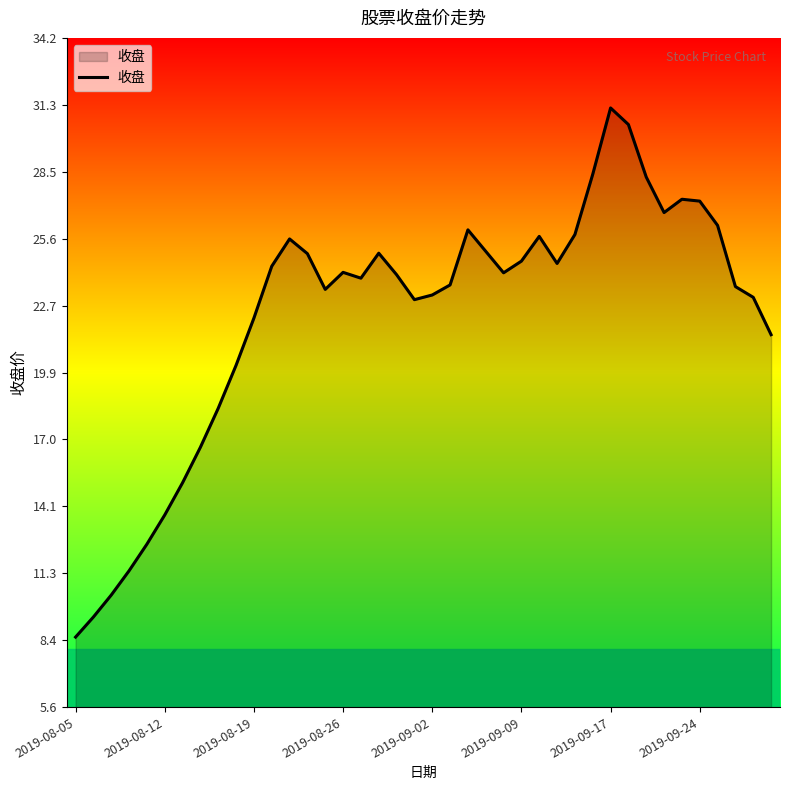

What is the difference between the maximum and minimum values?

22.7